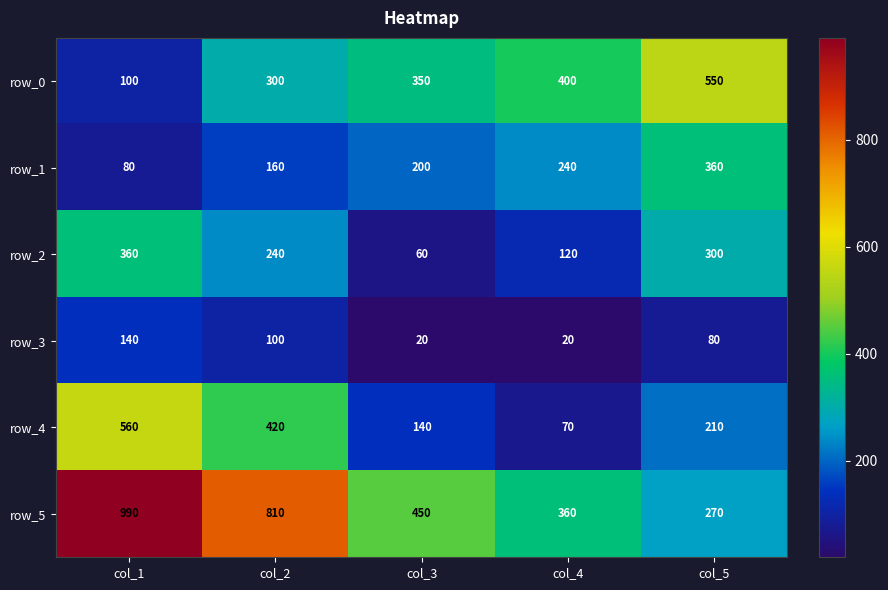

What is the approximate value of row_5 at col_3, to the nearest 10?

450